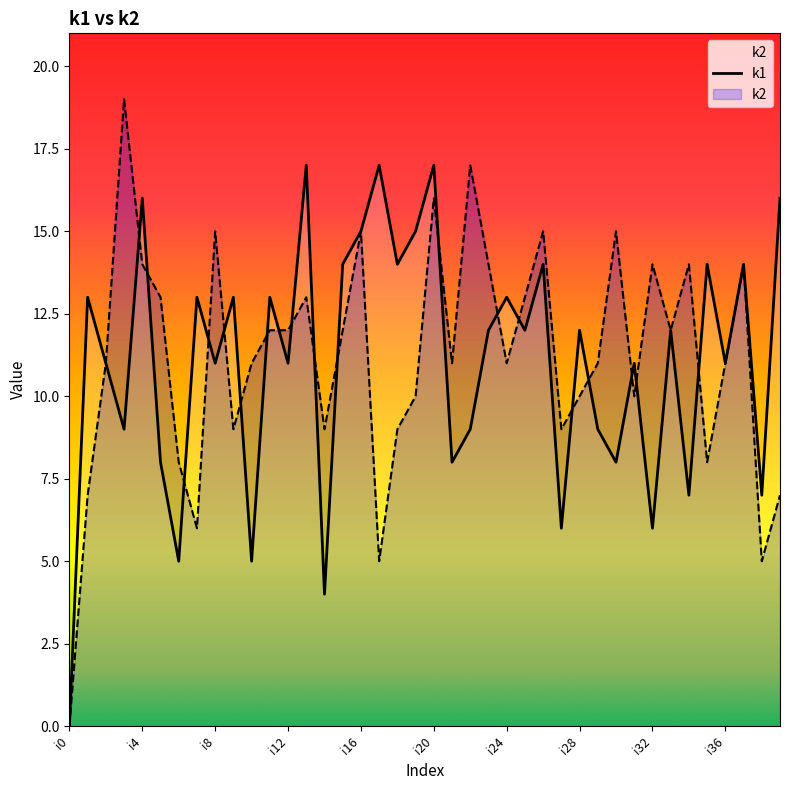

How many data points does each series have?

40